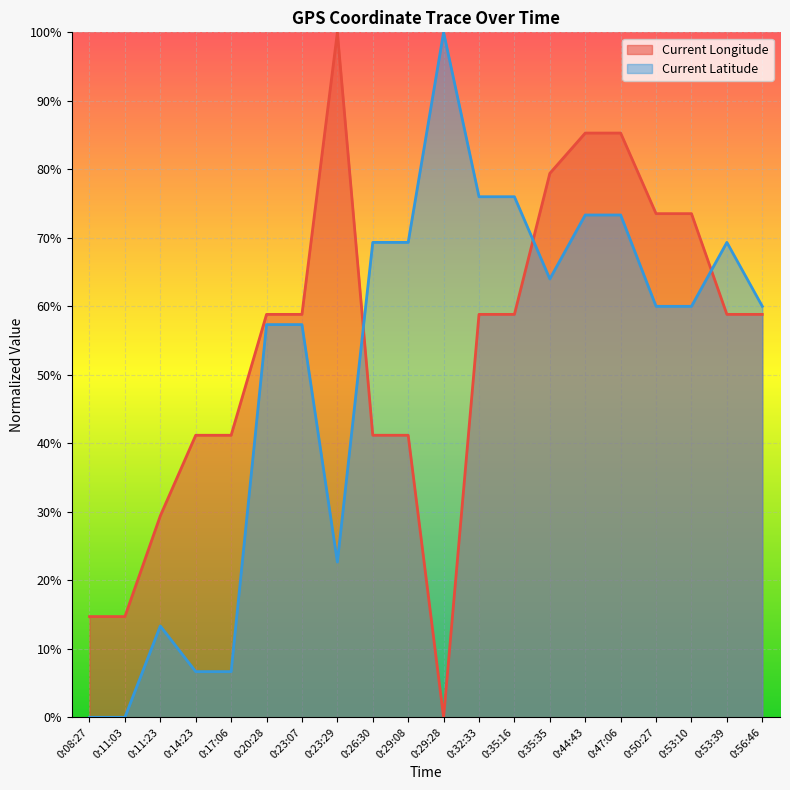

Which label corresponds to the largest value in the chart?

0:23:29